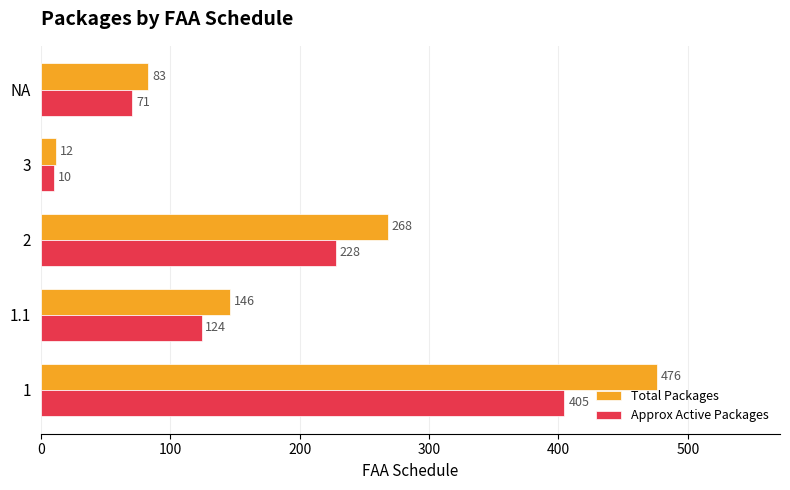

At how many categories does at least one series exceed 124?

3